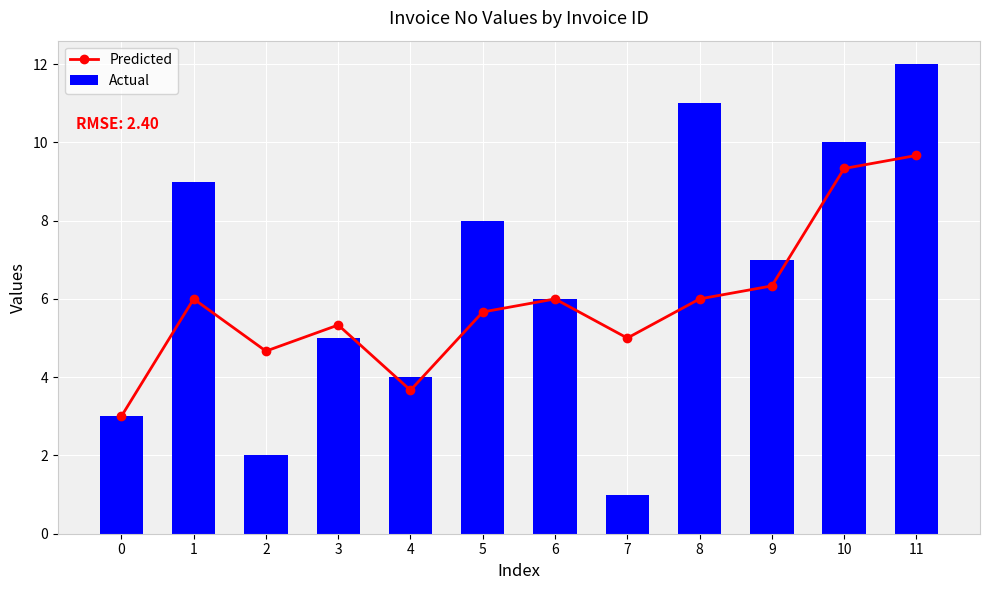

What is the greatest value displayed?

12.0